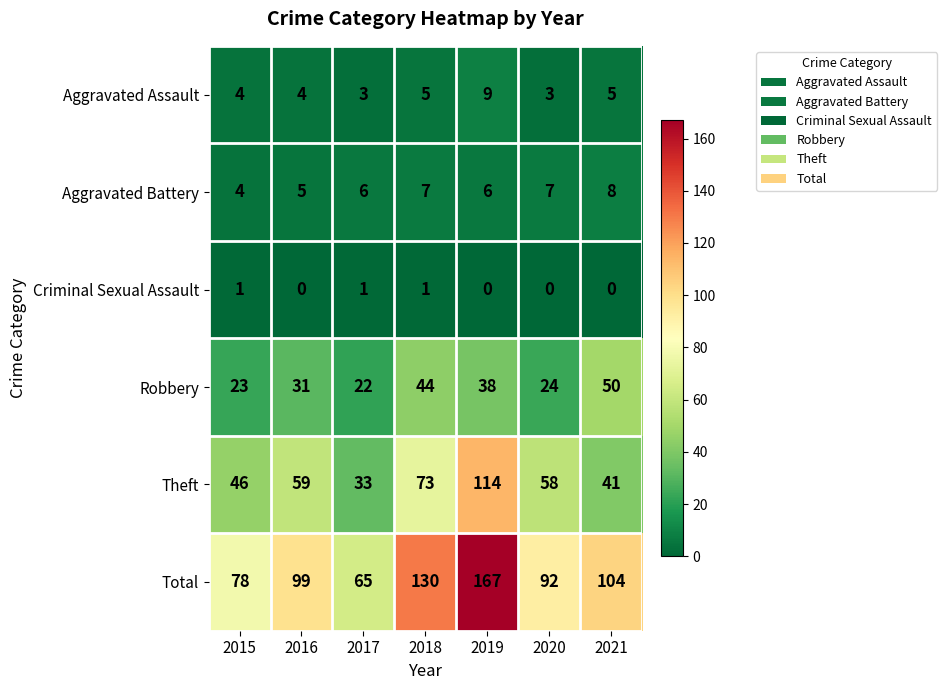

What is the approximate value of Aggravated Assault at 2016?

4